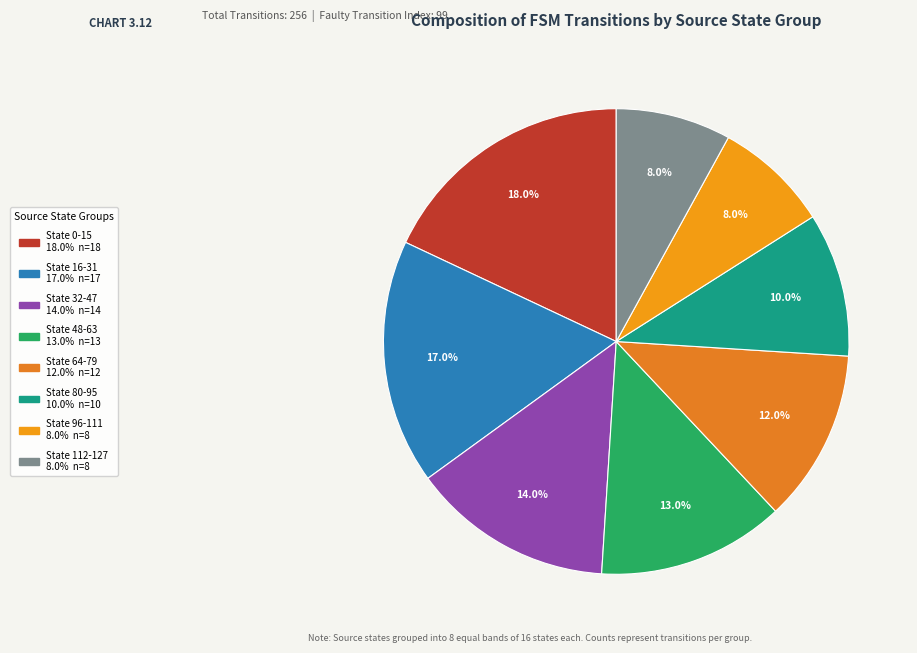

Count the number of slices in the pie.

8